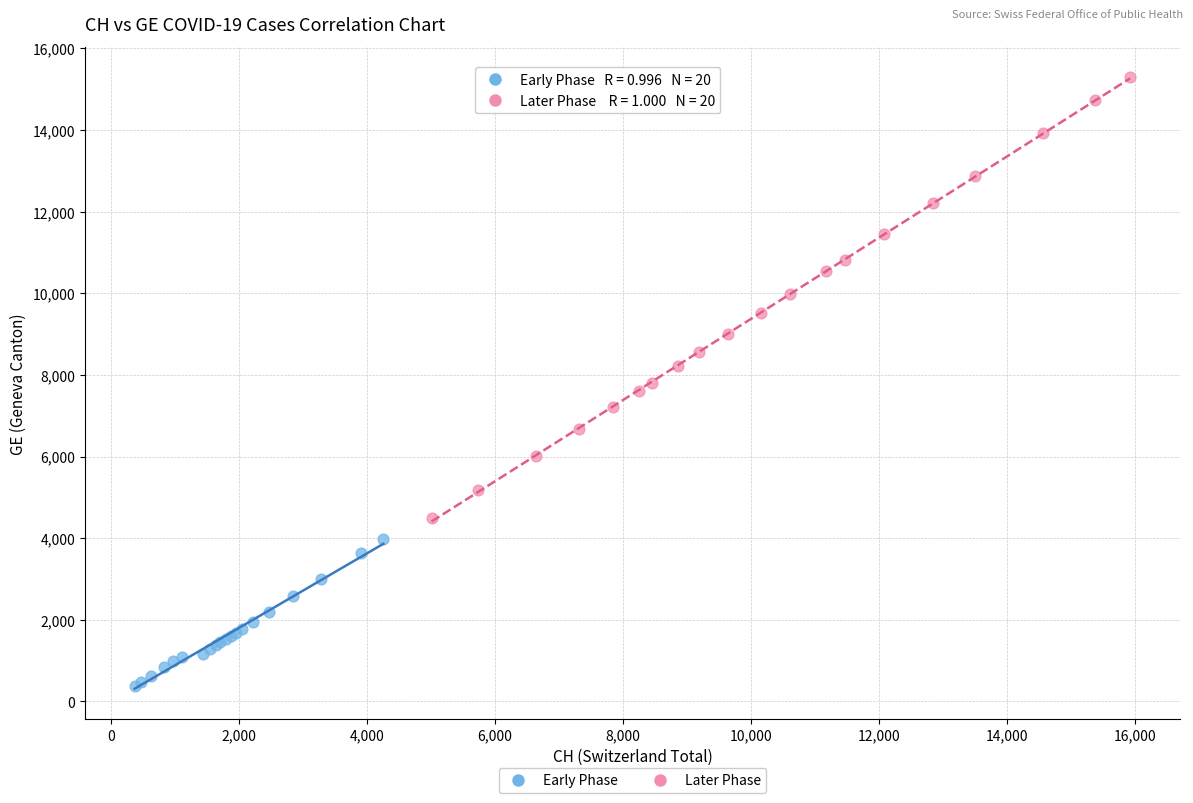

Which series has the largest Y range (max minus min)?

Later Phase